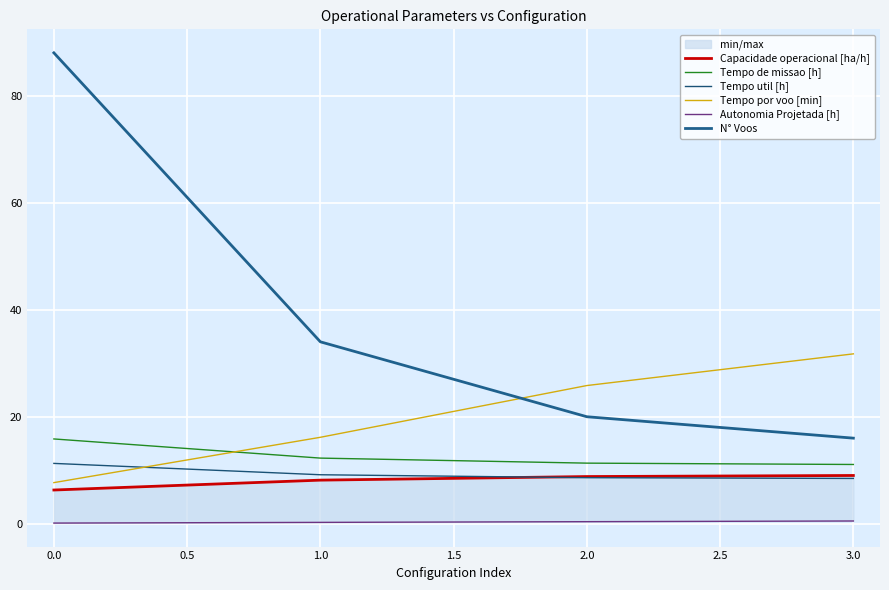

What is the value of the Tempo por voo [min] point at the 2nd from the left?

16.2